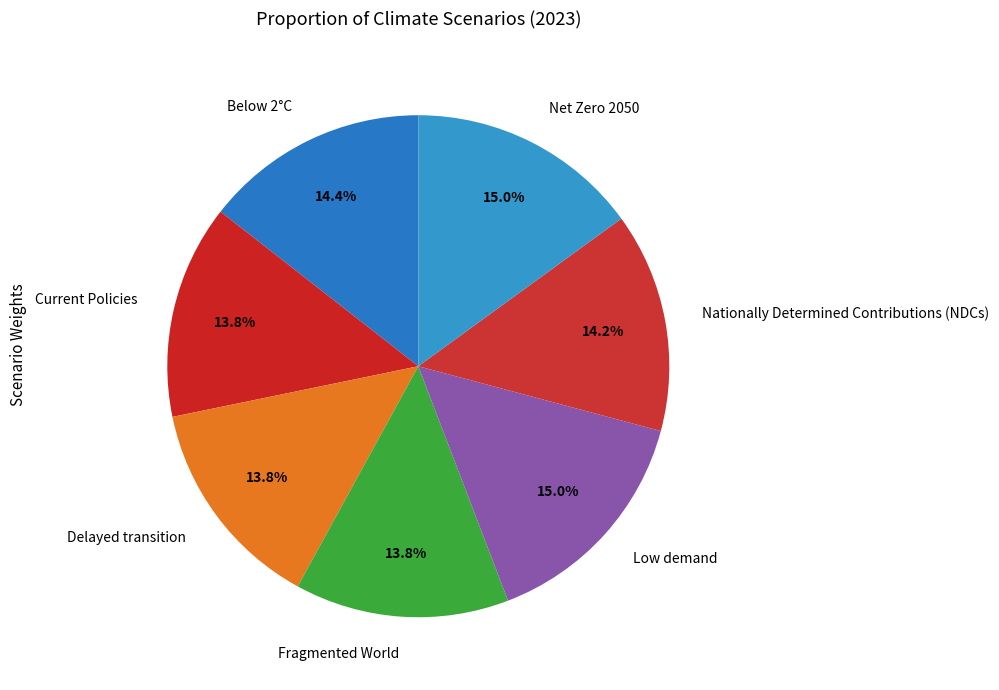

To the nearest percent, what is the average slice percentage?

14%